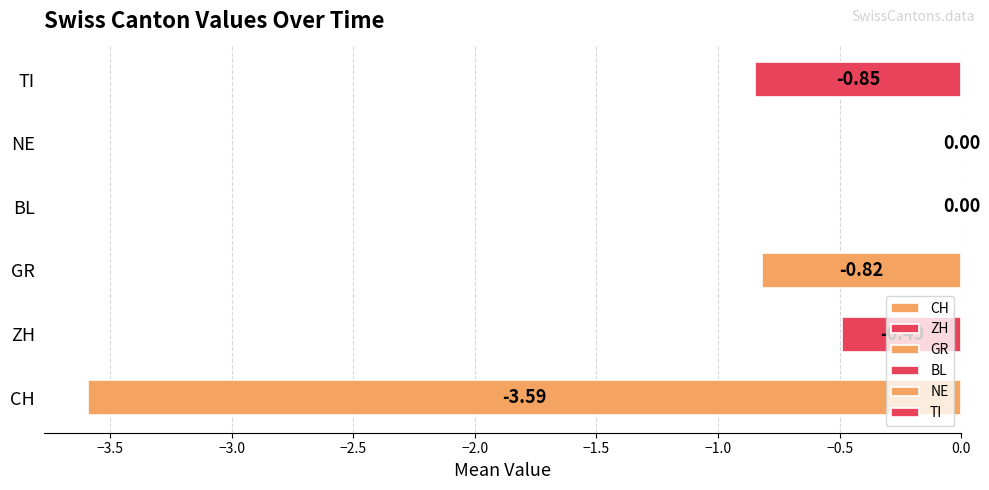

Which series has the largest total across all categories?

BL